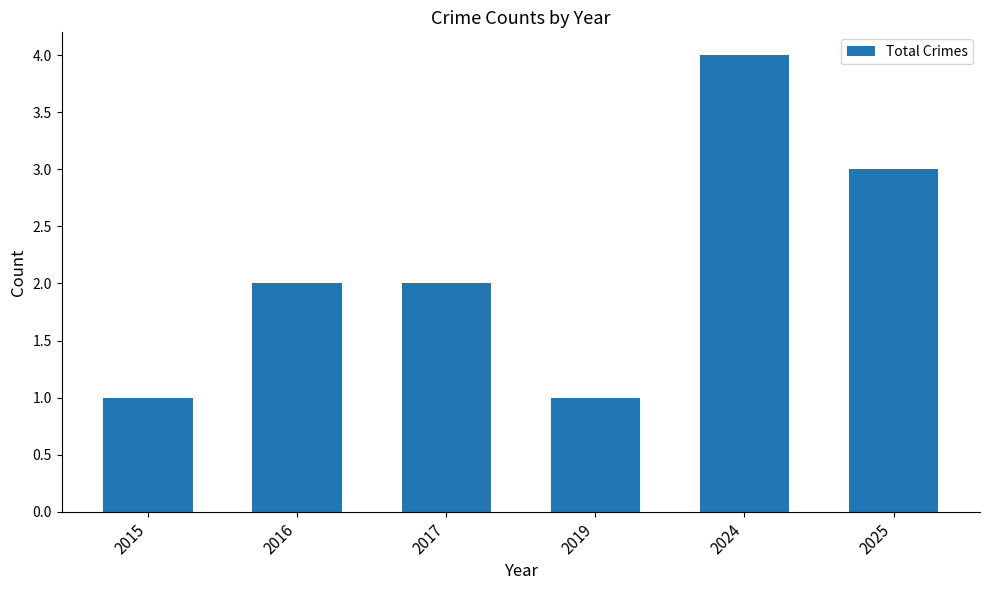

What is the value of the 2nd bar from the left?

2